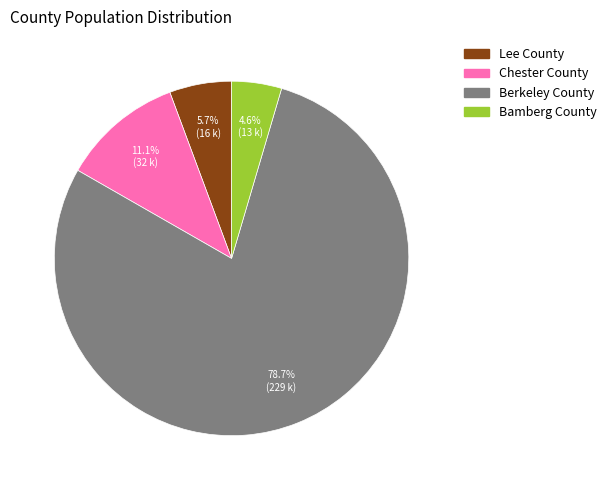

Count the number of slices in the pie.

4